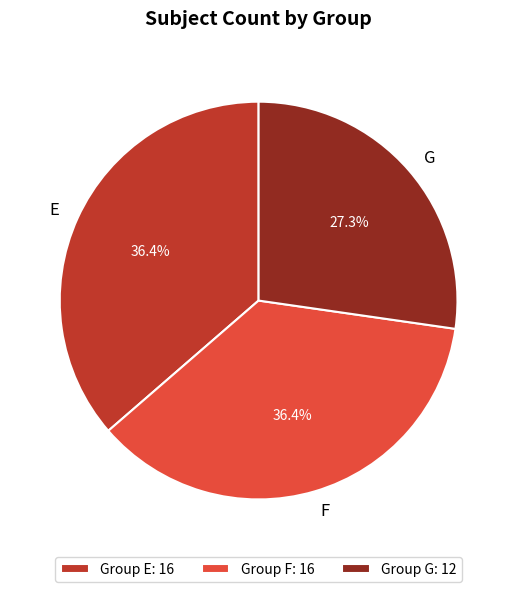

Which category has the smallest portion of the pie?

G